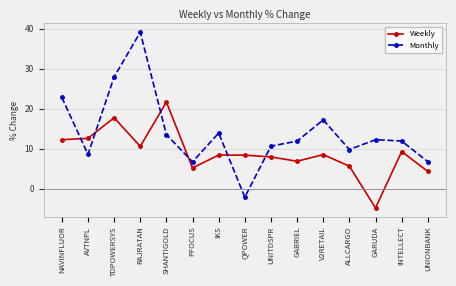

In Weekly, how many points are lower than both neighbors (excluding endpoints)?

4